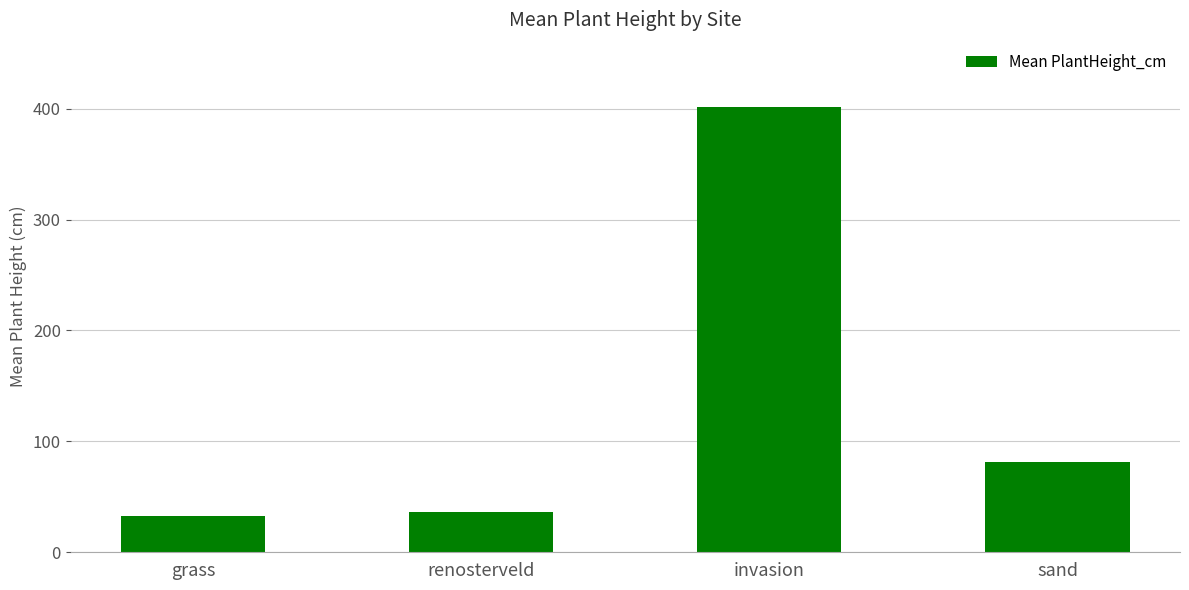

True or false: the data shows 22.1 at sand.

False